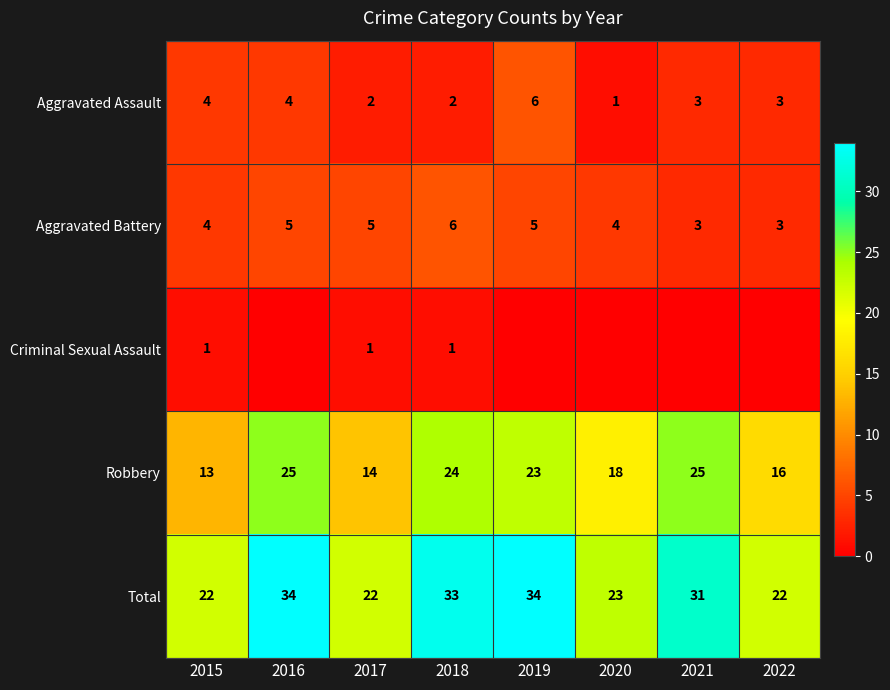

What is the difference between the Robbery values at 2015 and 2016?

12